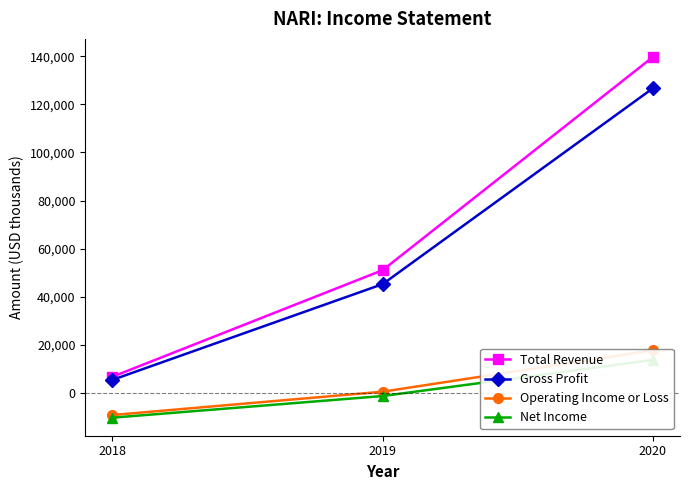

What is the total value across all series at 2018?

-7000